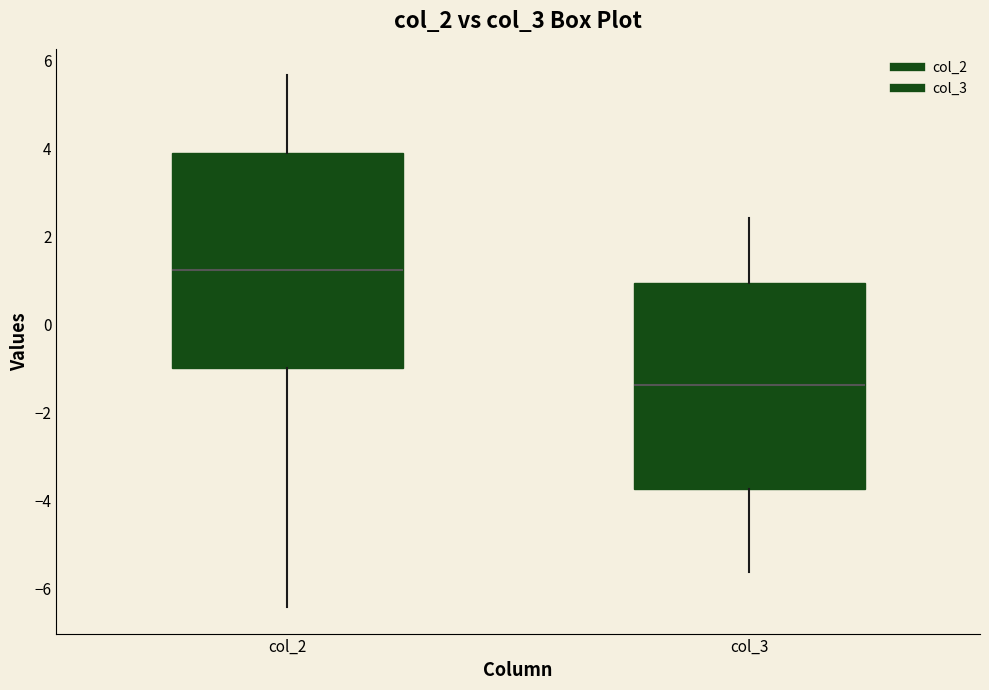

Which box's median line is the lowest?

col_3